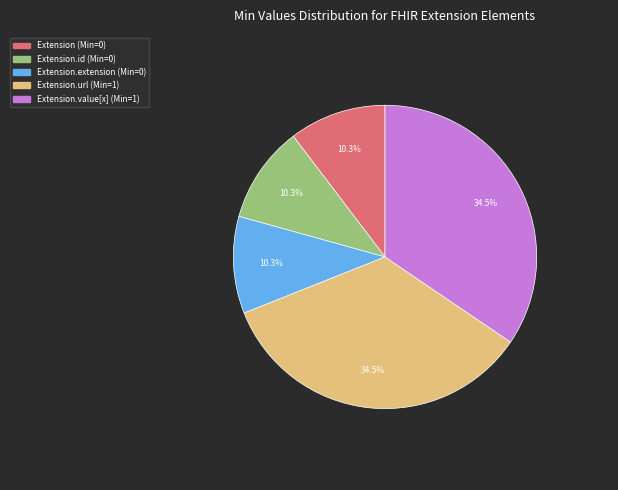

To the nearest percent, what is the difference between the largest and smallest slice percentages?

24%